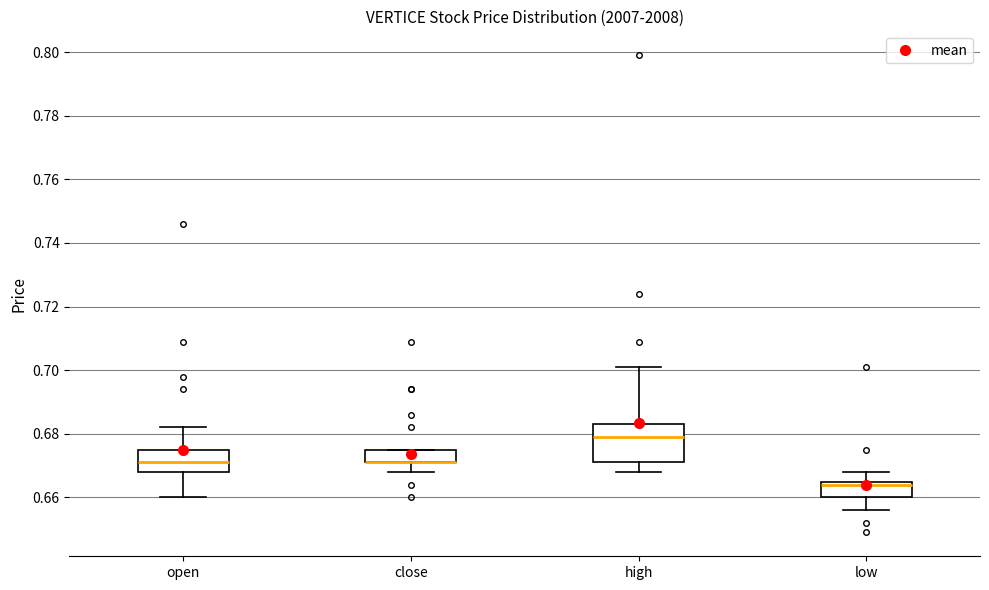

Where does the upper whisker of the box for open end on the y-axis? The values are not printed on the chart, so give them approximately, as read against the axis.

0.682